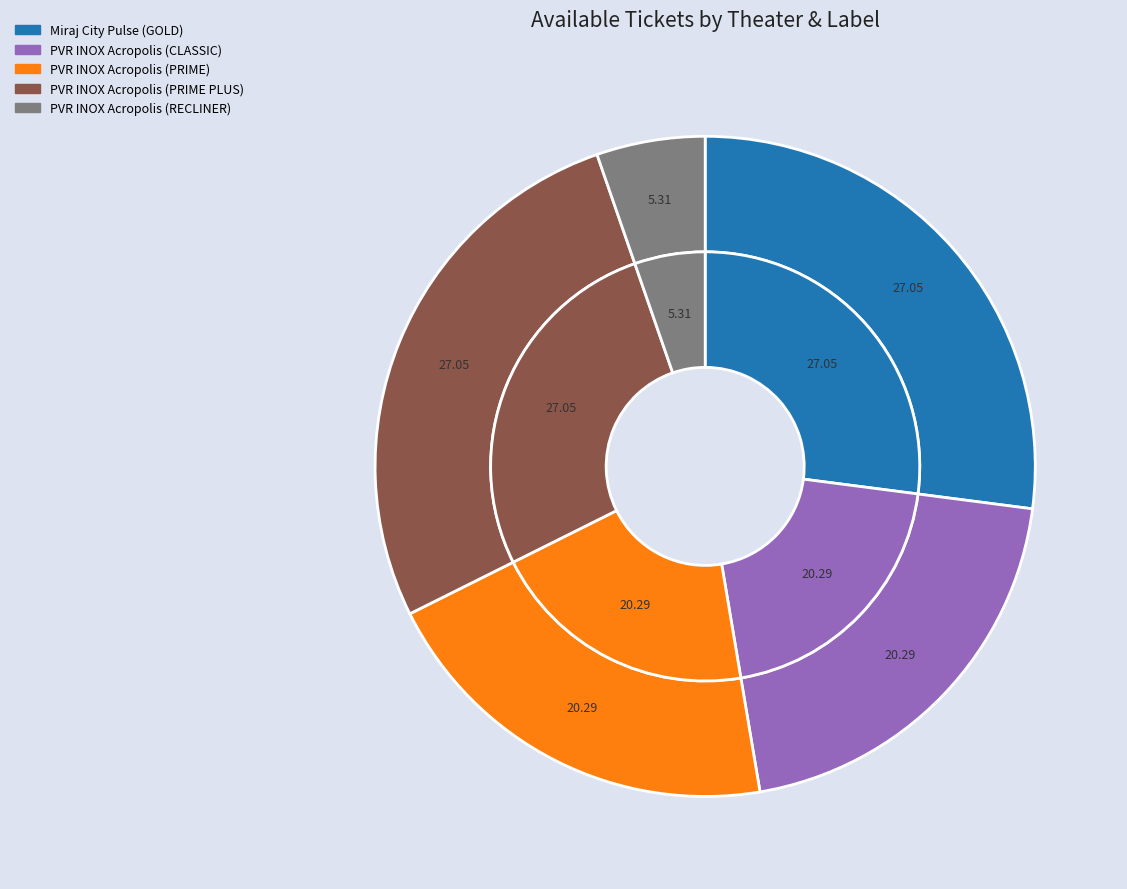

Which has a higher value, PVR INOX Acropolis (RECLINER) or PVR INOX Acropolis (CLASSIC)?

PVR INOX Acropolis (CLASSIC)